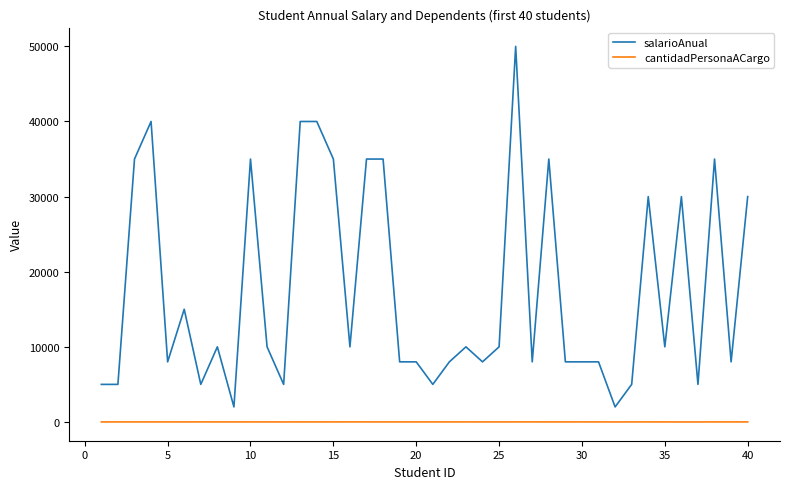

What are all the series names shown in the legend?

salarioAnual, cantidadPersonaACargo